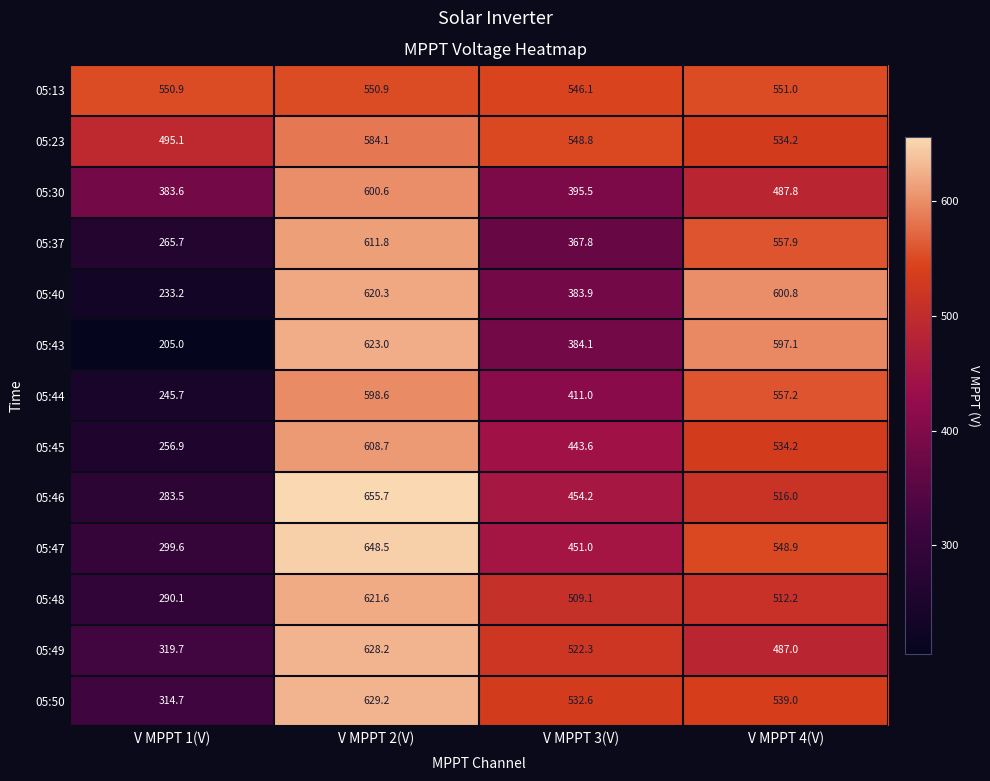

List the labels in order of 05:37 value, largest first.

V MPPT 2(V), V MPPT 4(V), V MPPT 3(V), V MPPT 1(V)